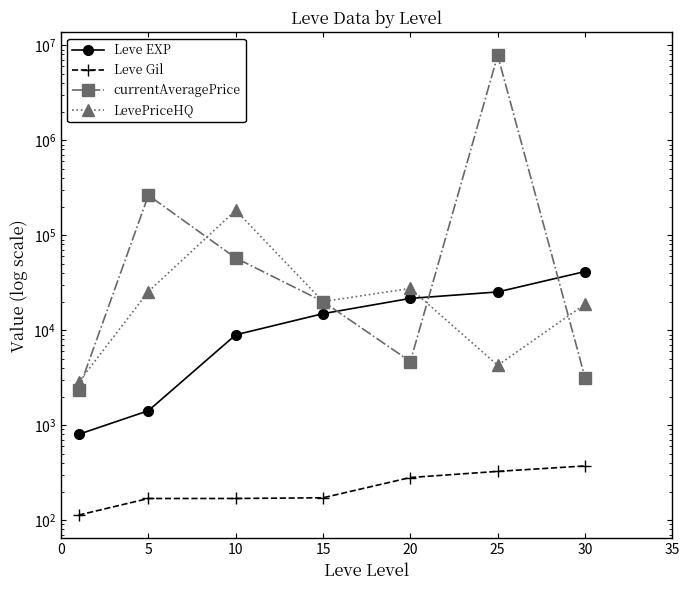

Where is the first local maximum for LevePriceHQ?

10